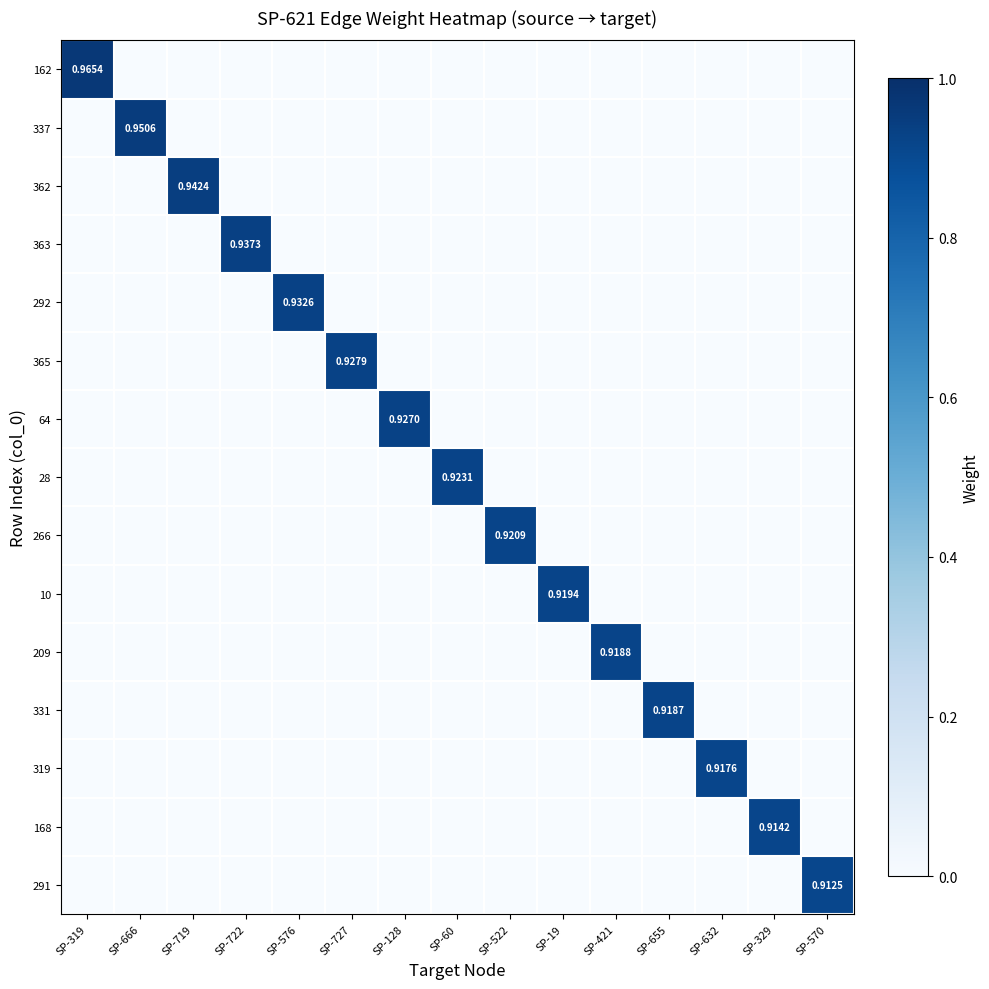

What is the total value across all series at SP-522?

0.9